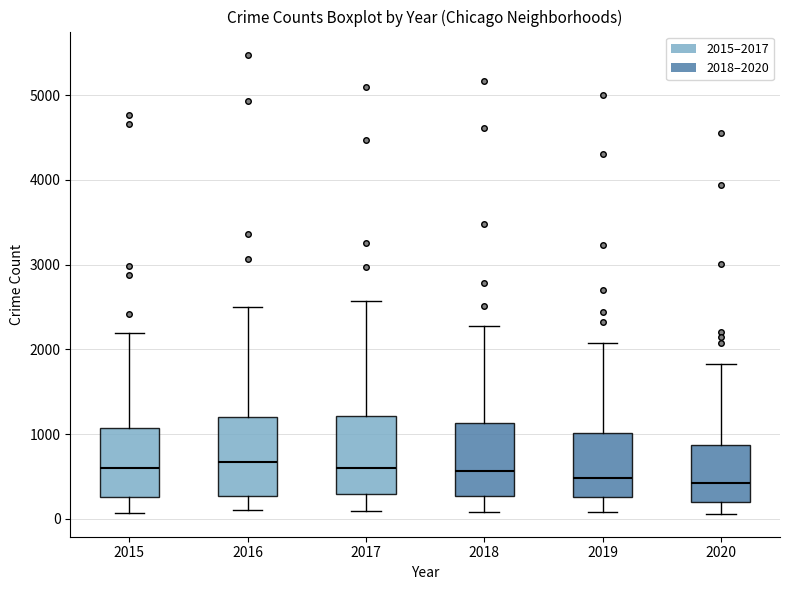

Reading left to right, read every box against the y-axis: the position of its median line, the range the box covers, and the ends of its whiskers. The values are not printed on the chart, so give them approximately, as read against the axis.

2015: median 600, box 300 to 1100, whiskers 100 to 2200
2016: median 700, box 300 to 1200, whiskers 100 to 2500
2017: median 600, box 300 to 1200, whiskers 100 to 2600
2018: median 600, box 300 to 1100, whiskers 100 to 2300
2019: median 500, box 300 to 1000, whiskers 100 to 2100
2020: median 400, box 200 to 900, whiskers 100 to 1800